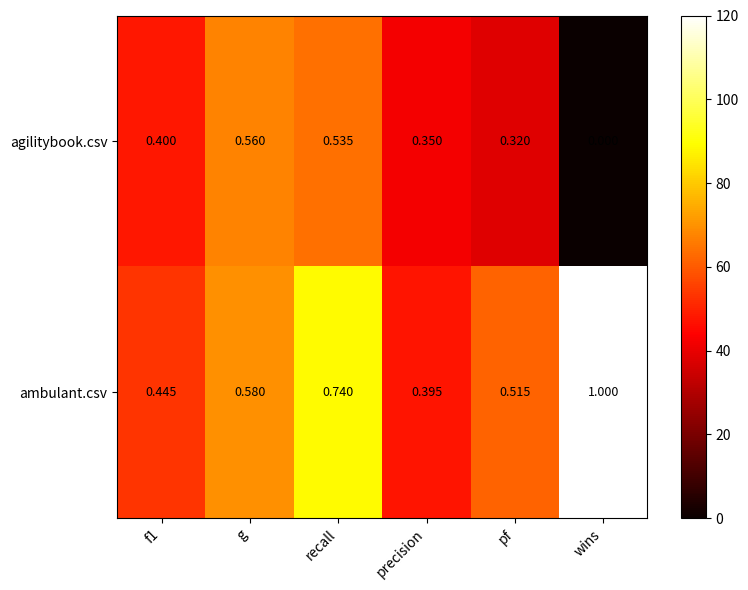

What is the difference between the highest and lowest values at recall?

0.2